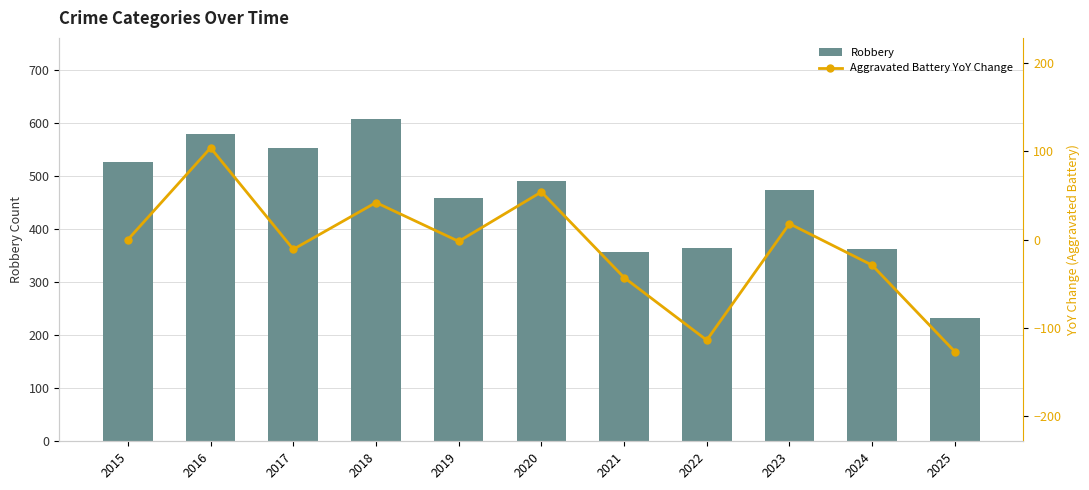

How many groups of bars are there?

11